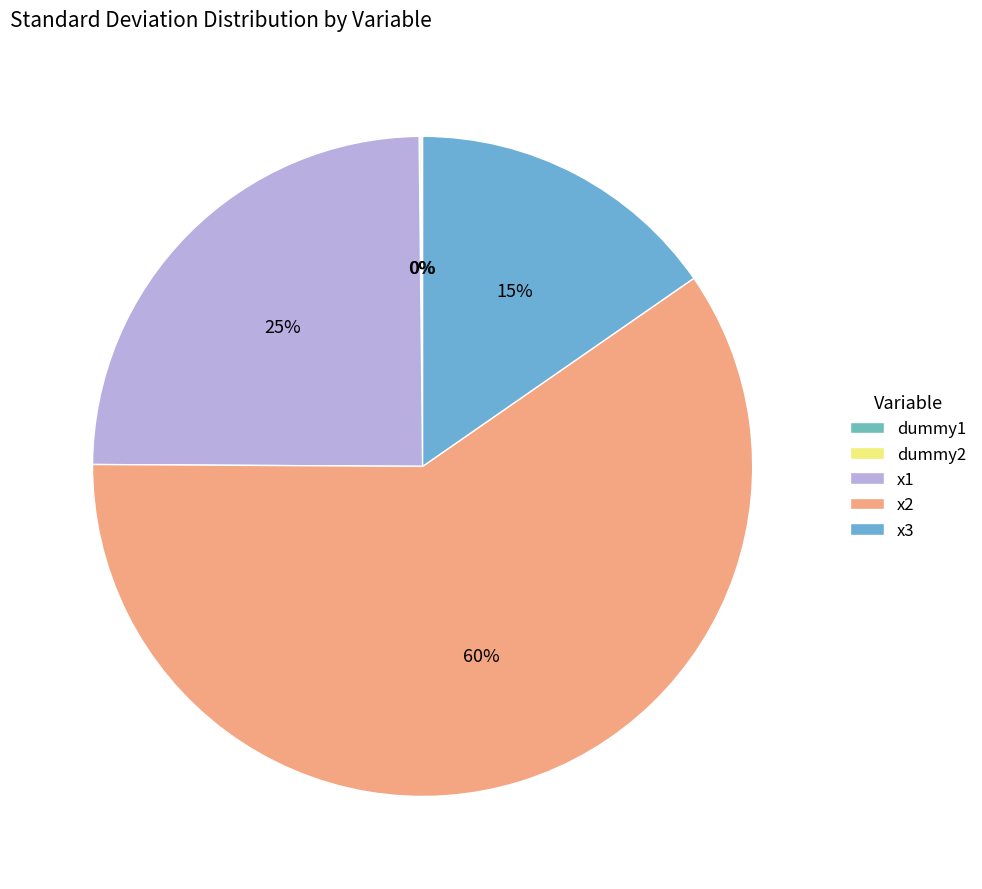

Do dummy1 and dummy2 together represent more than half of the pie?

No